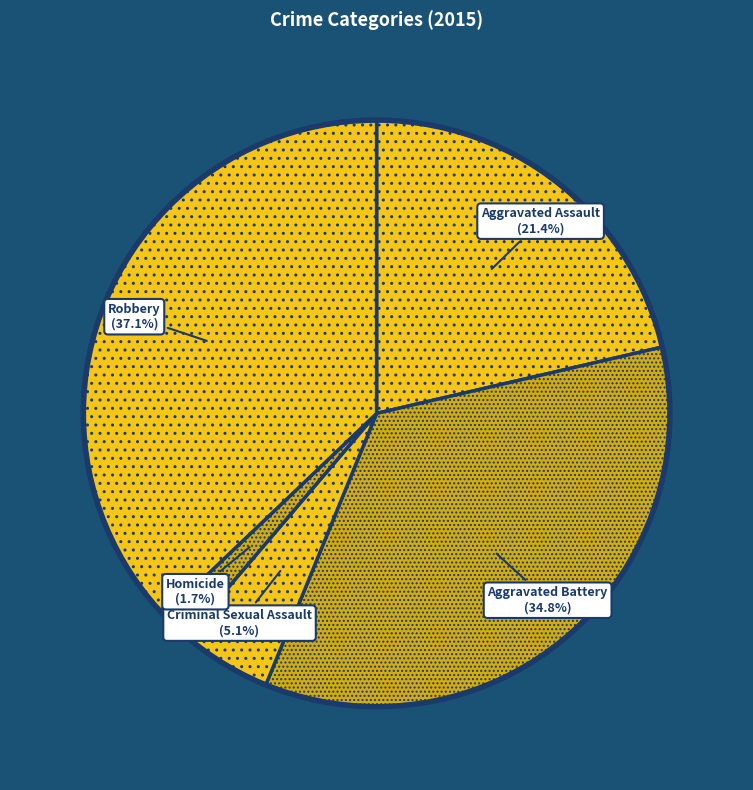

Is Aggravated Battery the majority of the pie?

No